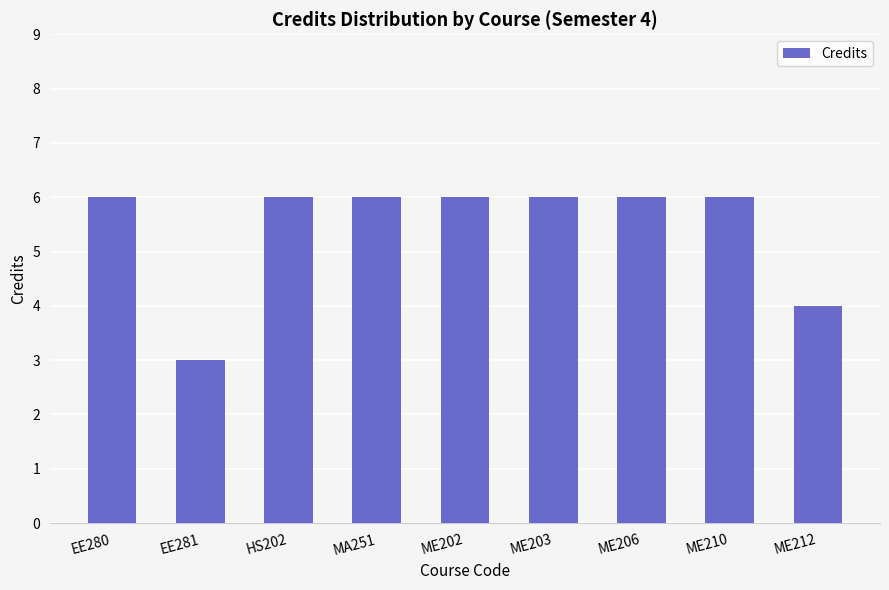

How many bars are there in total?

9